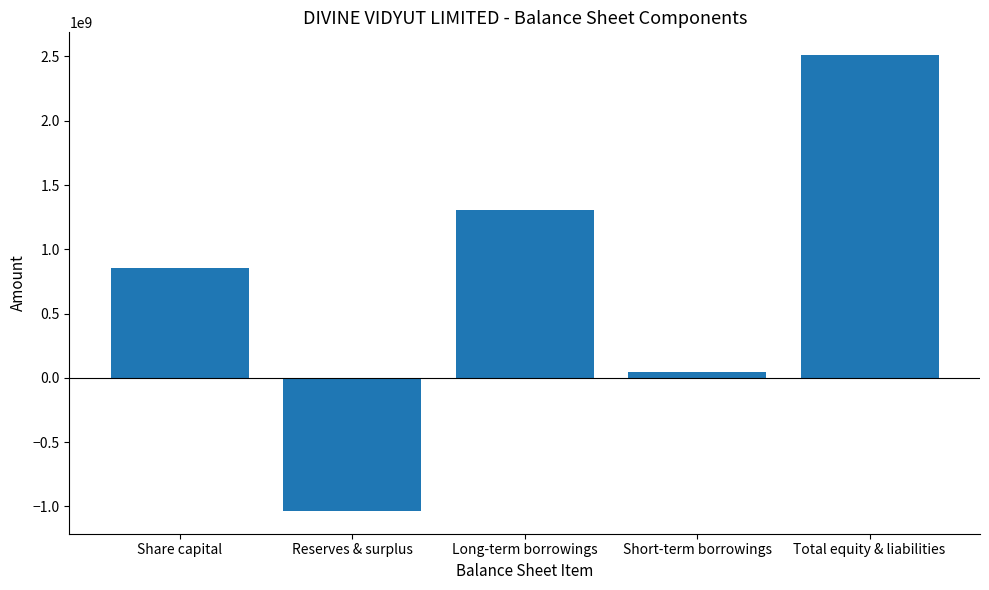

What is the minimum value shown in the chart?

-1034642000